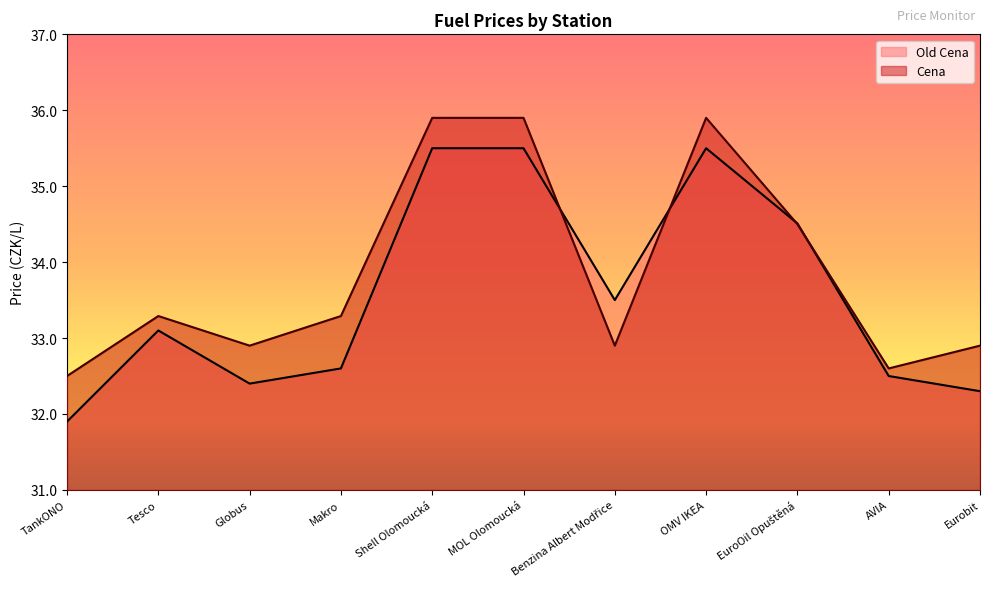

Reading left to right, transcribe all the data shown in this chart.

Old Cena: 31.9	33.1	32.4	32.6	35.5	35.5	33.5	35.5	34.5	32.5	32.3
Cena: 32.5	33.3	32.9	33.3	35.9	35.9	32.9	35.9	34.5	32.6	32.9